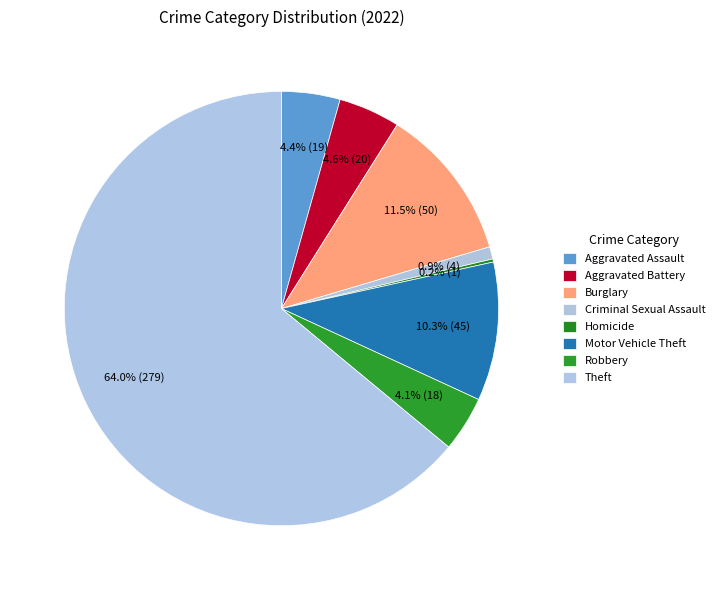

Does Theft represent more than half of the total?

Yes